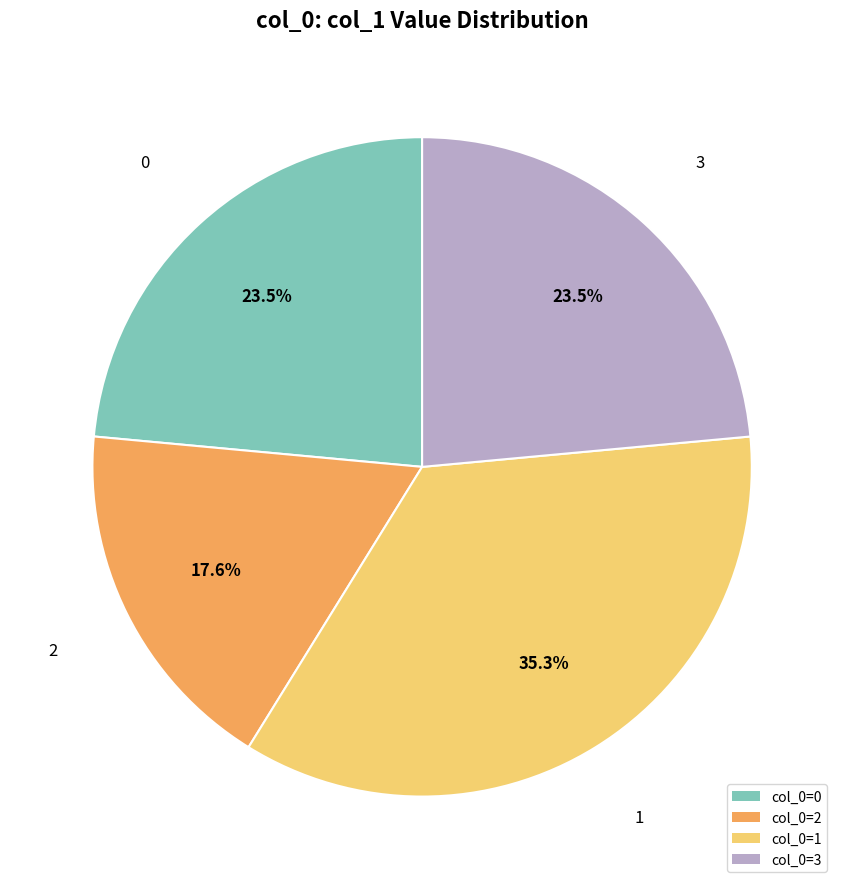

How many slices are in this pie chart?

4